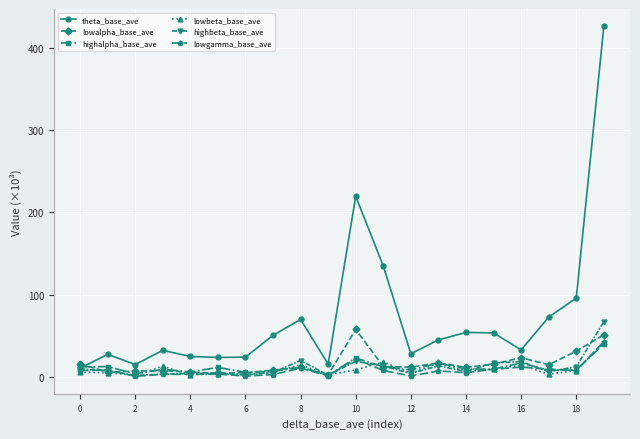

True or false: lowgamma_base_ave has more than 2 interior local peaks.

True